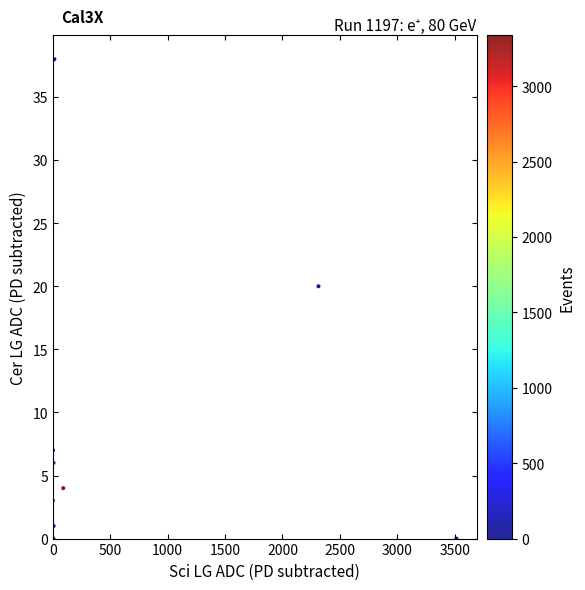

What Y value in the scatter plot is closest to 19?

20